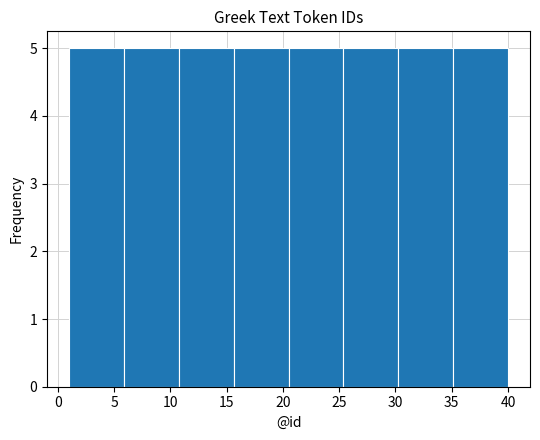

Reading left to right, transcribe this chart: for each bar, give the range it covers on the x-axis and its height. Neither the bar edges nor the heights are printed on the chart, so give them approximately, as read against the axes.

1.0 to 6.0: 5
6.0 to 11.0: 5
11.0 to 15.5: 5
15.5 to 20.5: 5
20.5 to 25.5: 5
25.5 to 30.5: 5
30.5 to 35.0: 5
35.0 to 40.0: 5